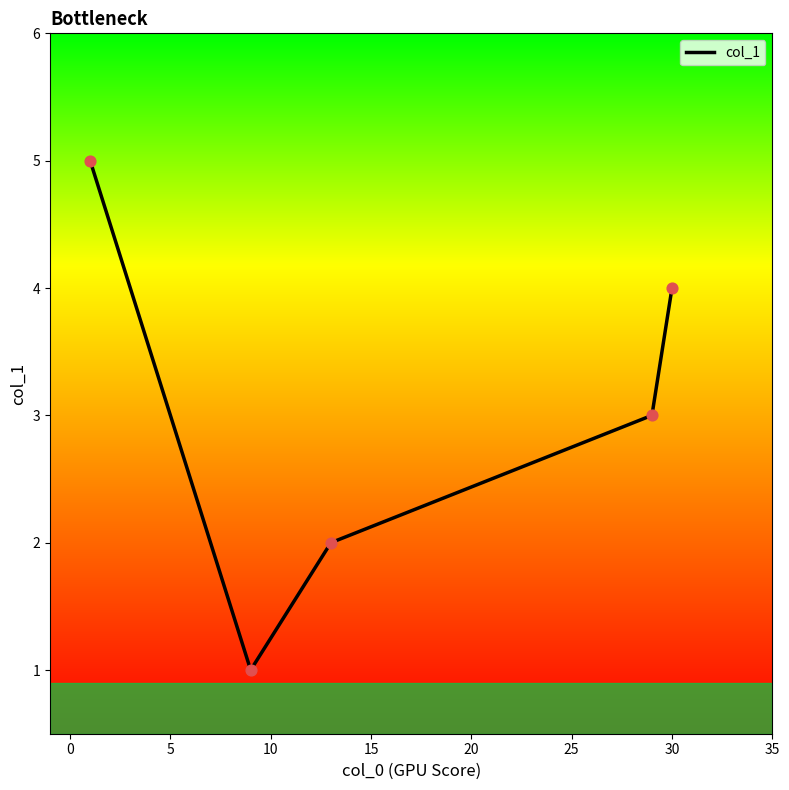

True or false: the data has more than 2 interior local peaks.

False